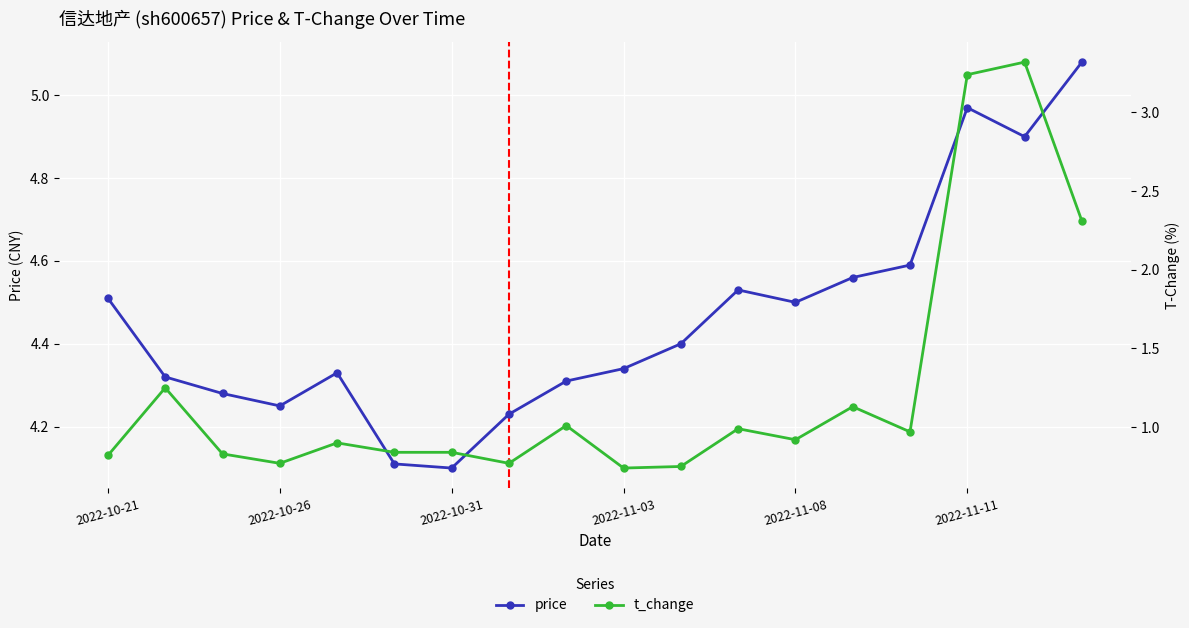

True or false: t_change and price intersect in this chart.

False